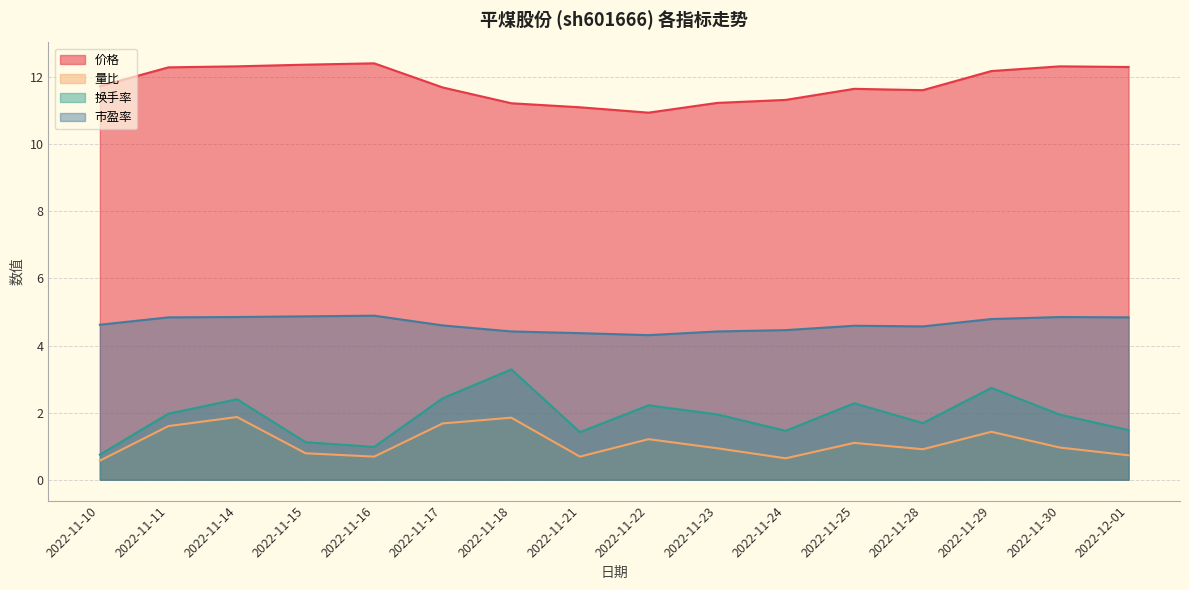

Does the chart display data point markers on the line(s)?

No